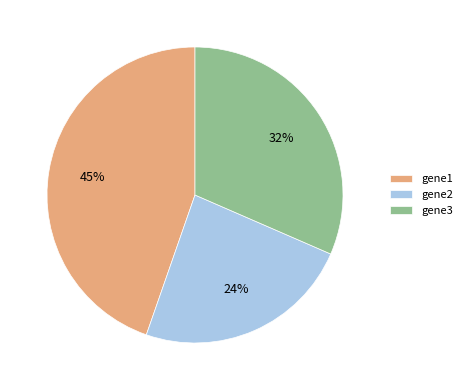

How many slices are in this pie chart?

3